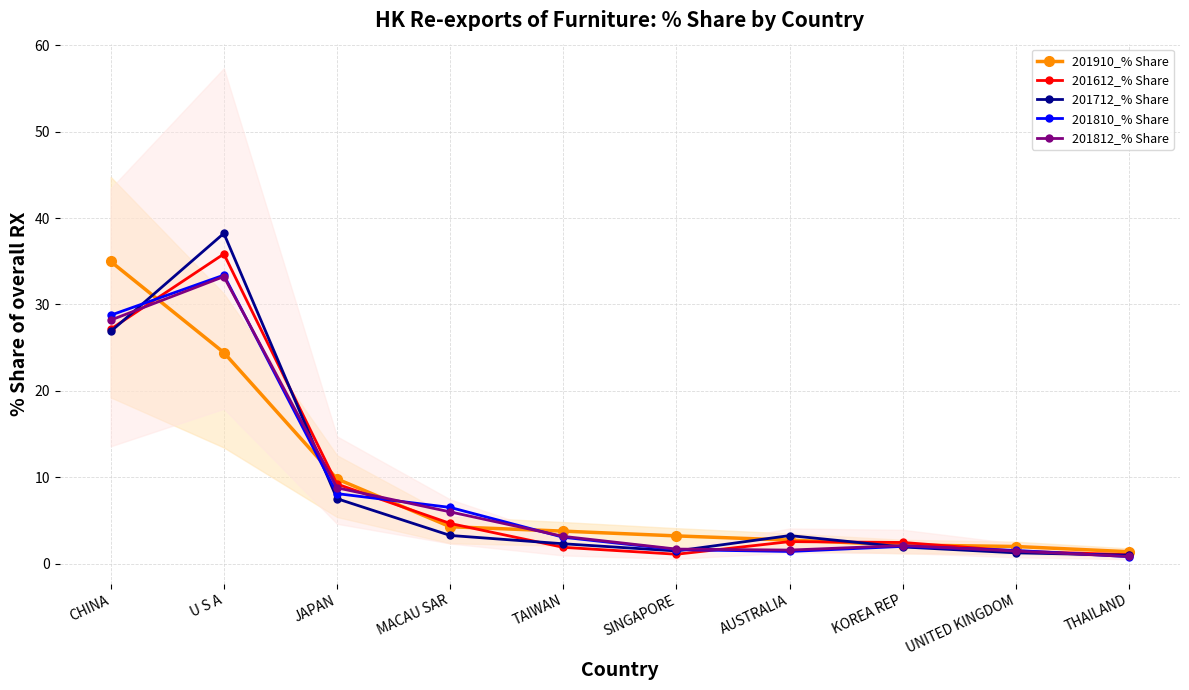

Rank the categories by 201812_% Share value from lowest to highest.

THAILAND, UNITED KINGDOM, AUSTRALIA, SINGAPORE, KOREA REP, TAIWAN, MACAU SAR, JAPAN, CHINA, U S A